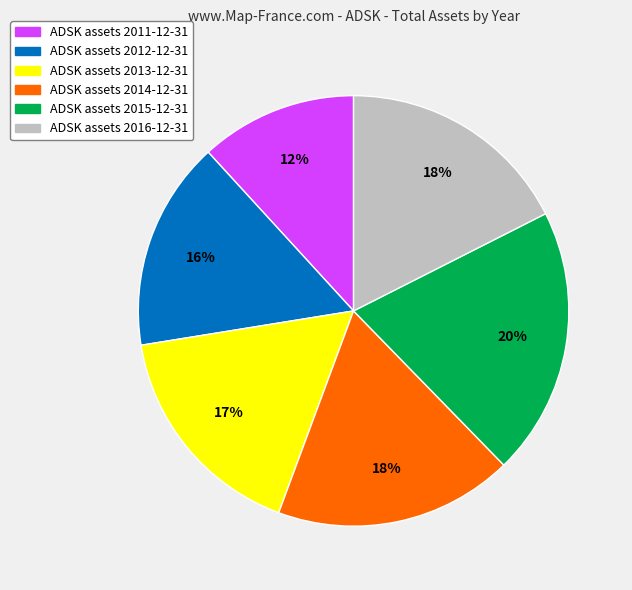

Does any single category account for the majority?

No